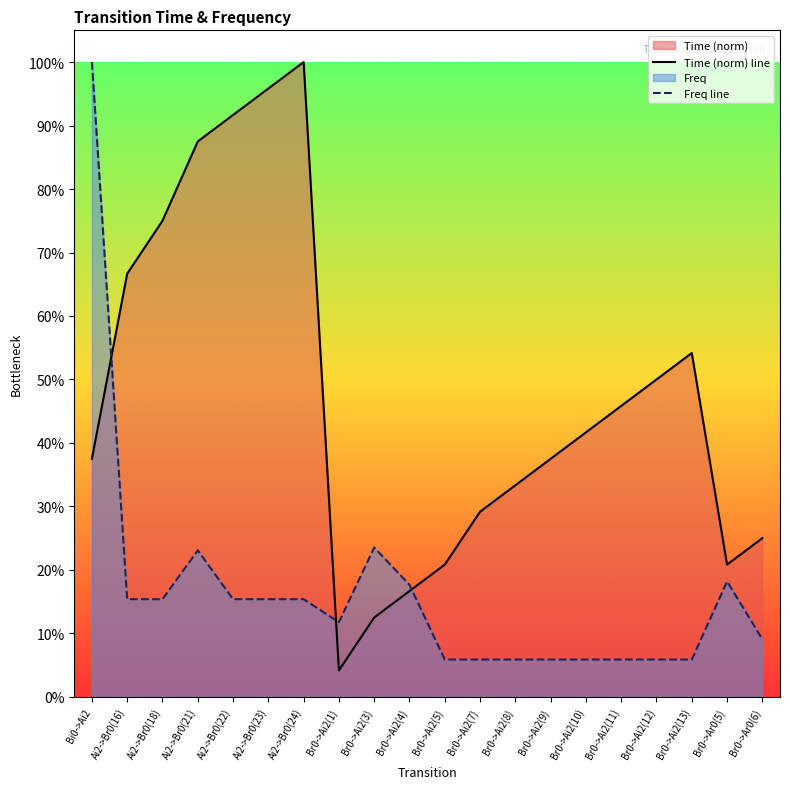

Reading right to left, transcribe all the data shown in this chart.

Time: 0.2	0.2	0.5	0.5	0.5	0.4	0.4	0.3	0.3	0.2	0.2	0.1	0.0	1.0	1.0	0.9	0.9	0.8	0.7	0.4
Freq: 0.1	0.2	0.1	0.1	0.1	0.1	0.1	0.1	0.1	0.1	0.2	0.2	0.1	0.2	0.2	0.2	0.2	0.2	0.2	1.0